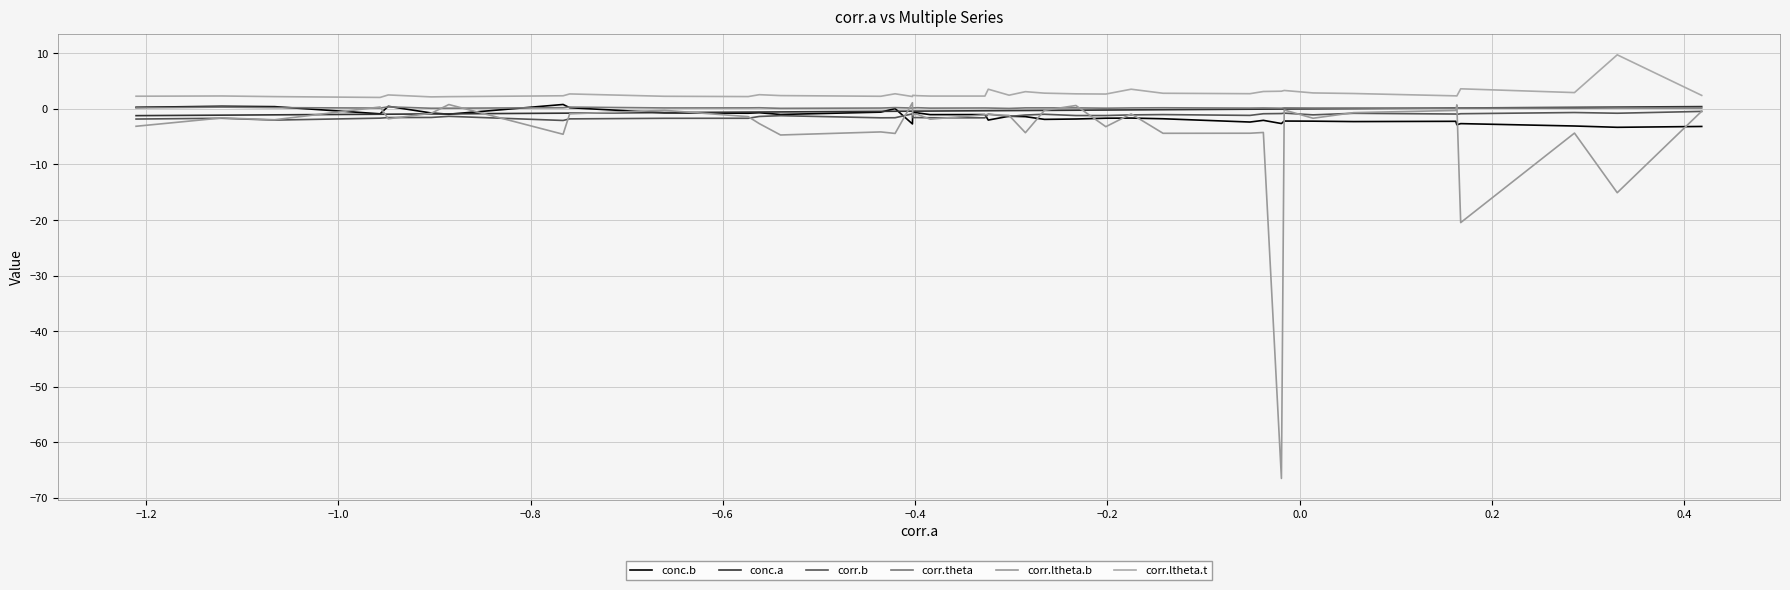

What is the difference between the maximum and minimum values in the corr.ltheta.t series?

7.7